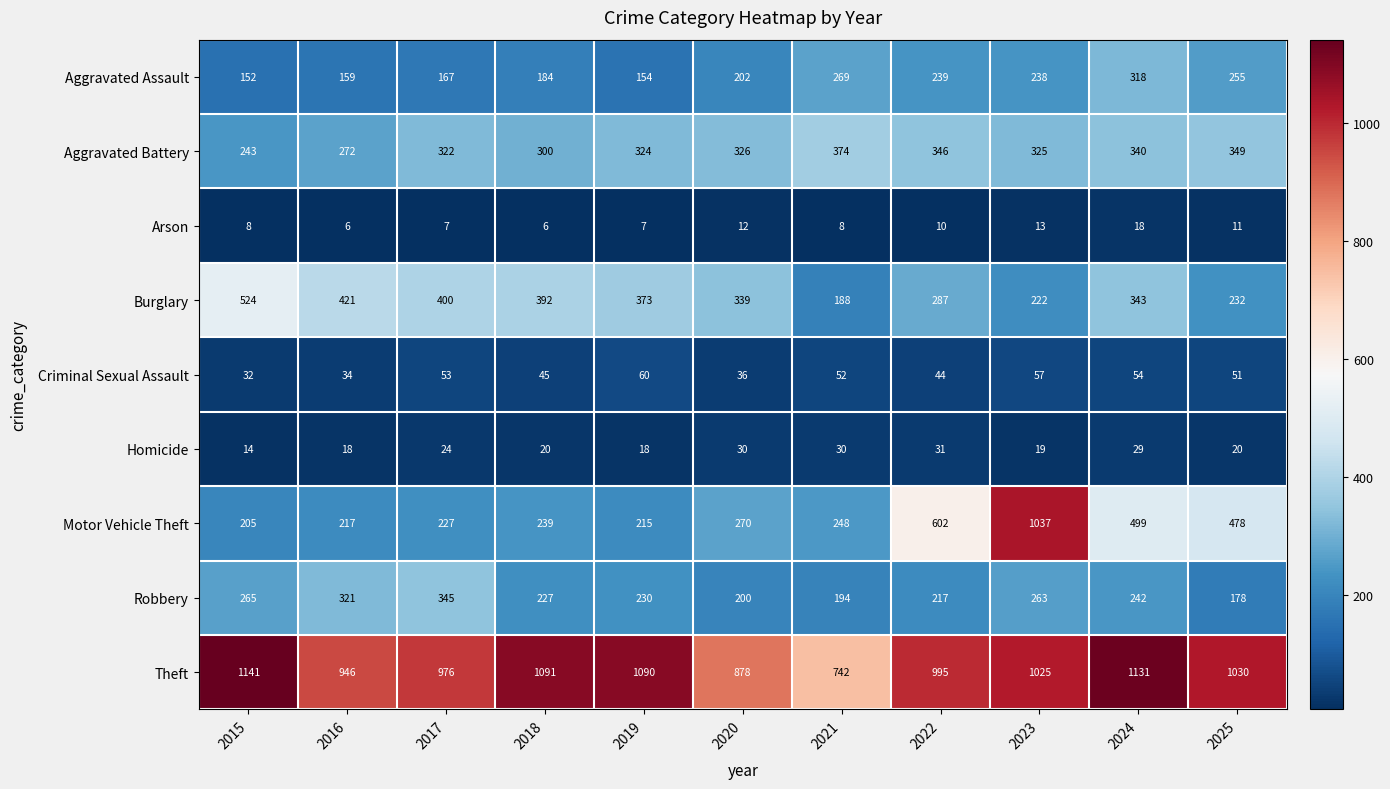

What is the average value of the Aggravated Battery series?

320